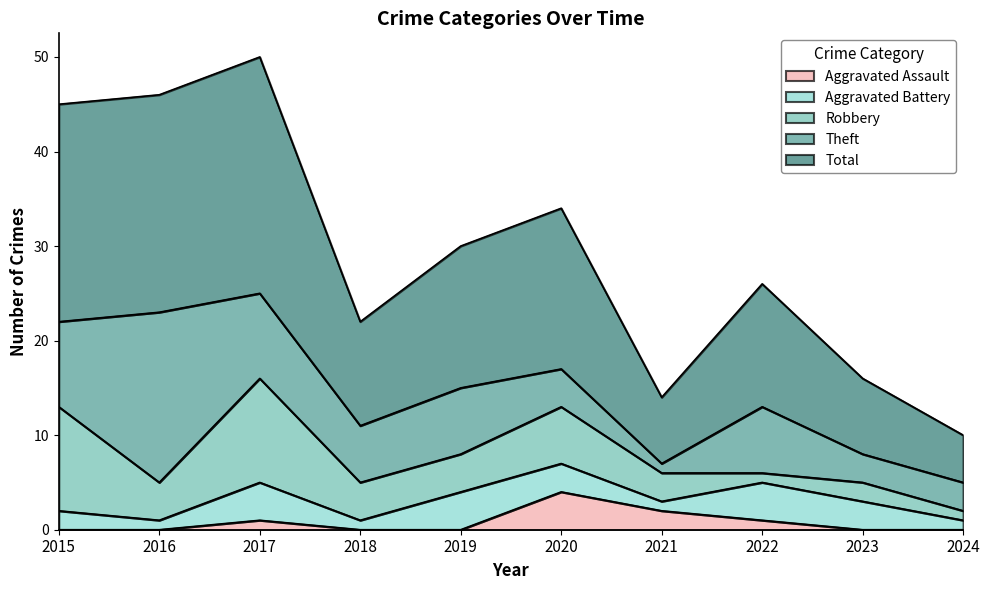

True or false: Aggravated Assault and Robbery cross at least once.

False